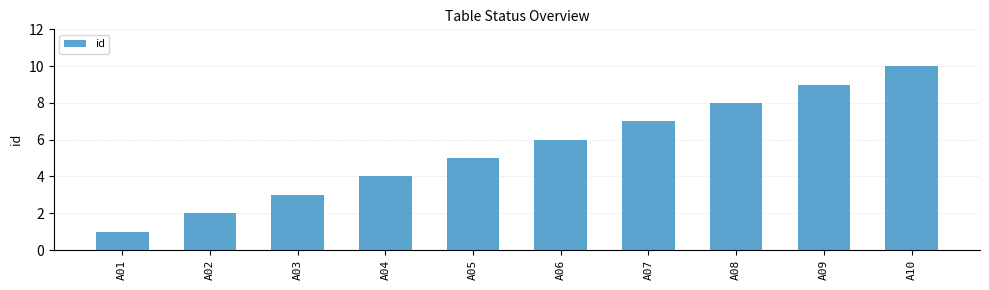

Which label corresponds to the smallest value in the chart?

A01